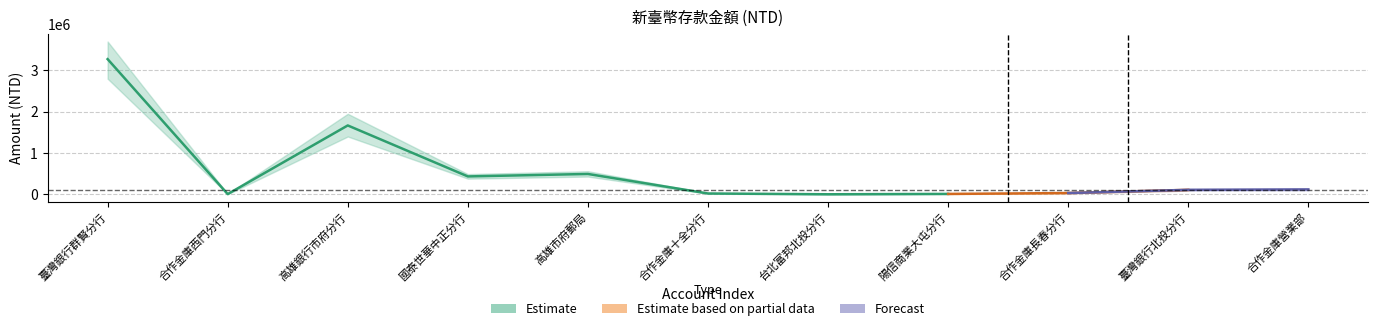

What is the value of the 9th point from the left?

31205.0